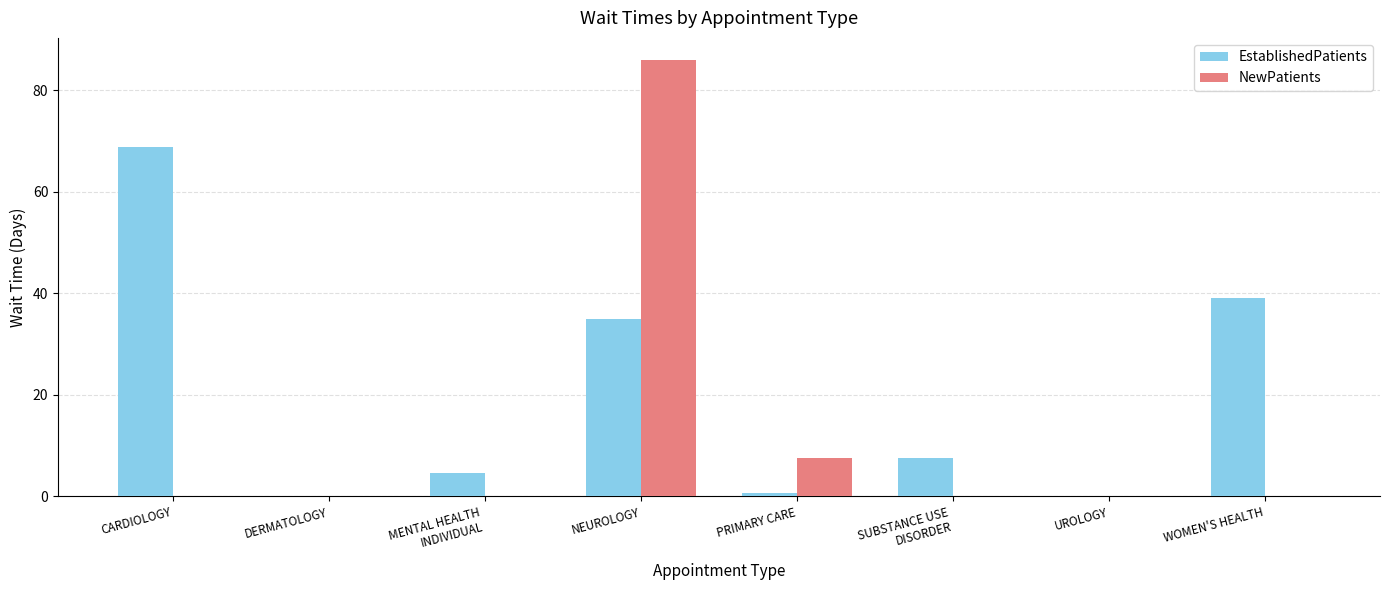

Reading right to left, extract all data points from this chart.

EstablishedPatients: 39.0	0.0	7.5	0.6	35.0	4.7	0.0	68.8
NewPatients: 0.0	0.0	0.0	7.6	86.0	0.0	0.0	0.0